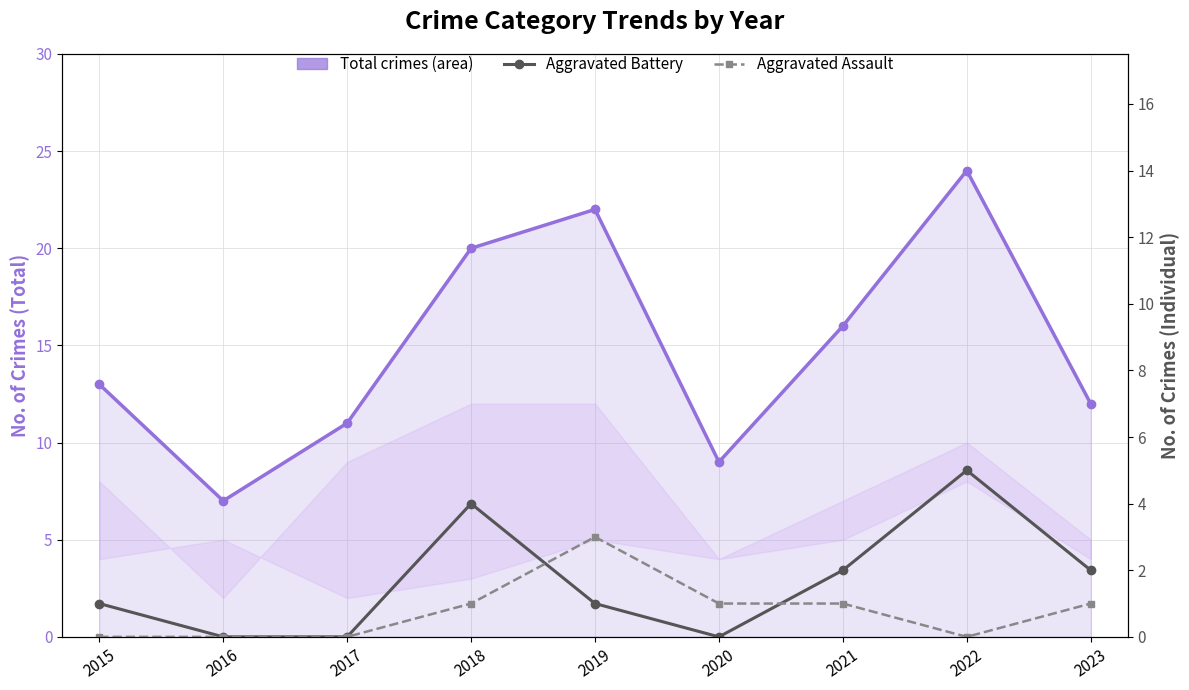

What is the value of the Total crimes (area) point at the 6th from the left?

9